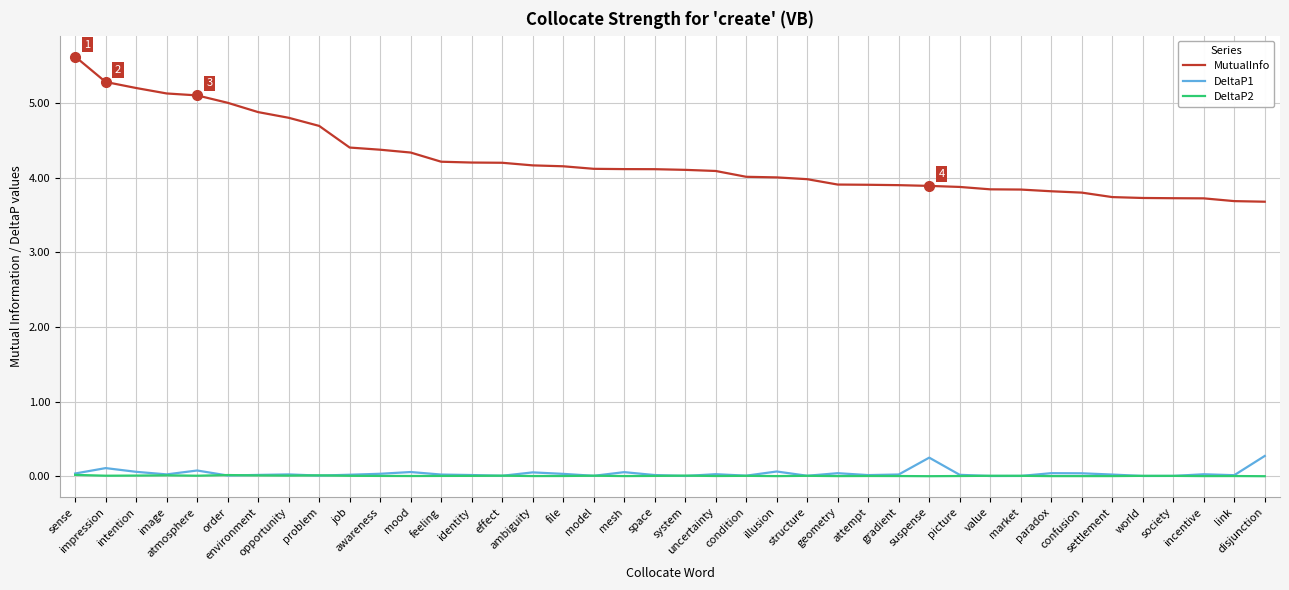

How many series are shown in this chart?

3